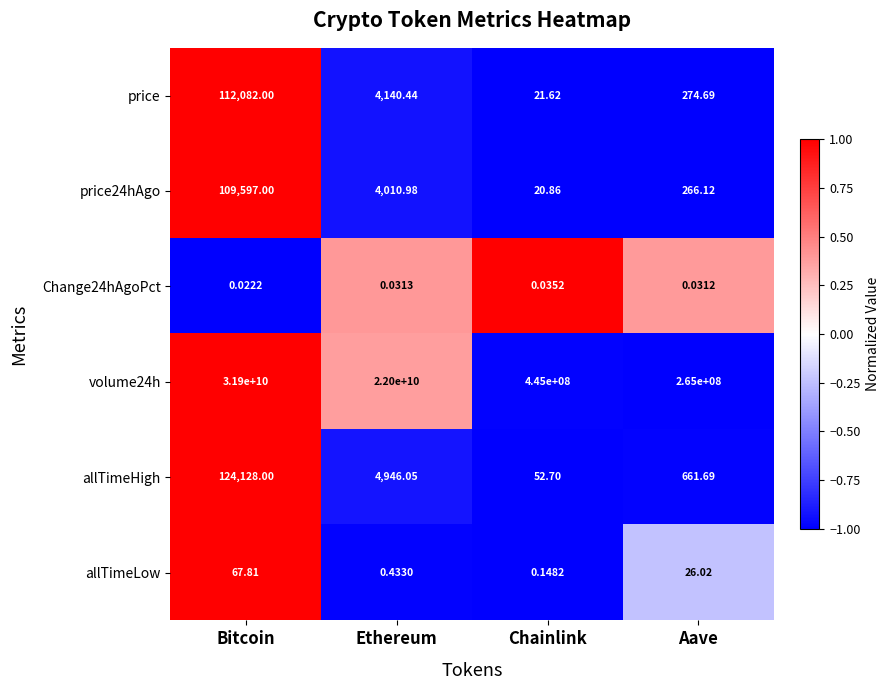

Count the number of data series in this chart.

6